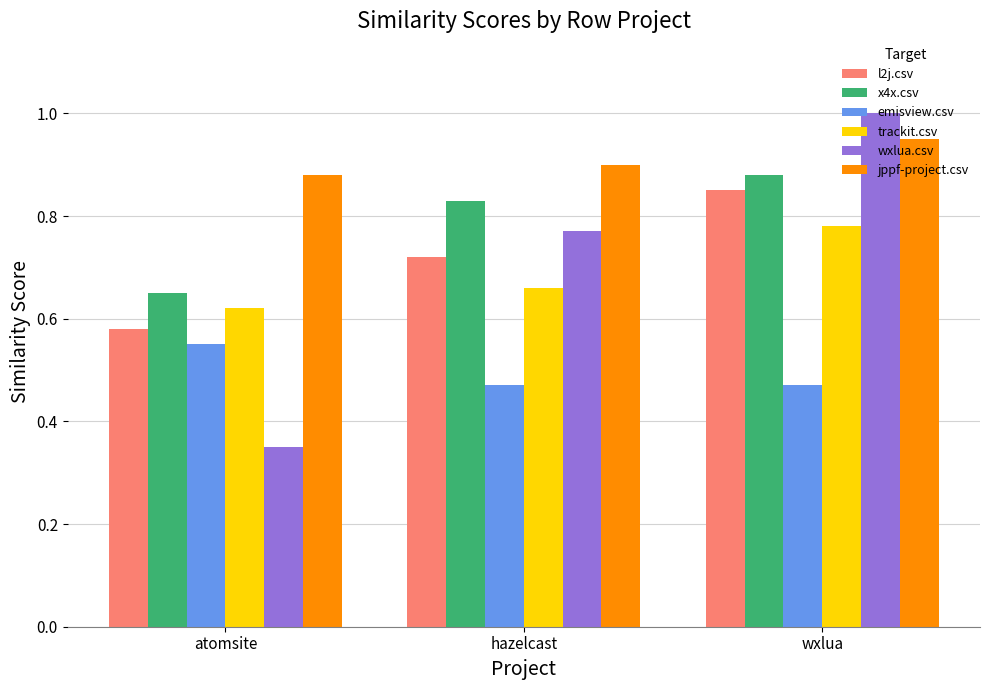

Count the x4x.csv values in the range 0 to 1.

3